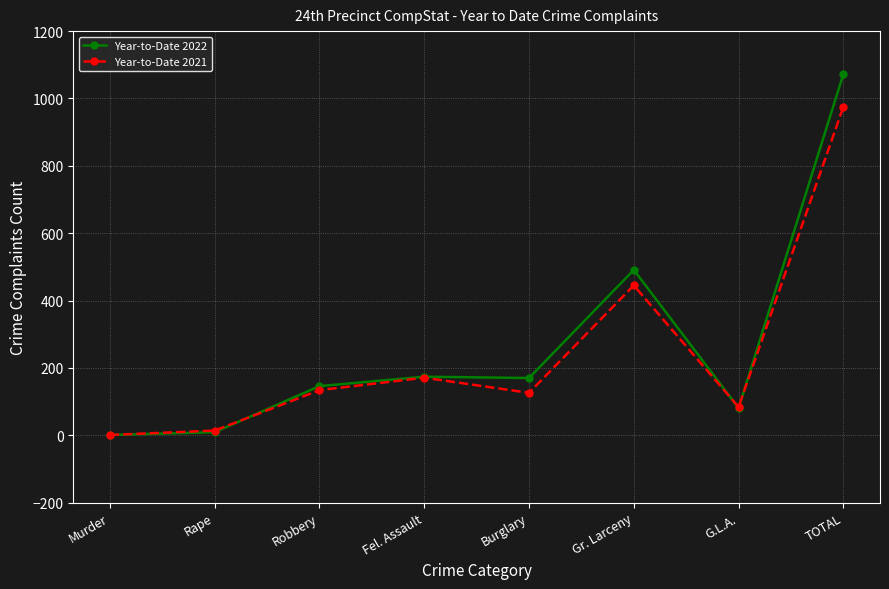

At which category is the sum across all series the highest?

TOTAL